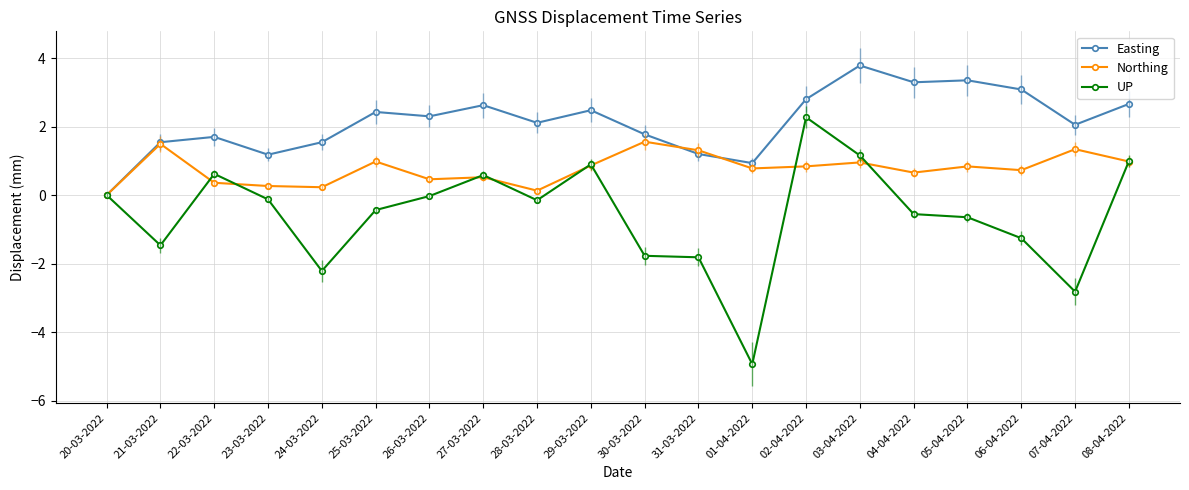

Is it true that Easting equals 1.5 at 24-03-2022?

True